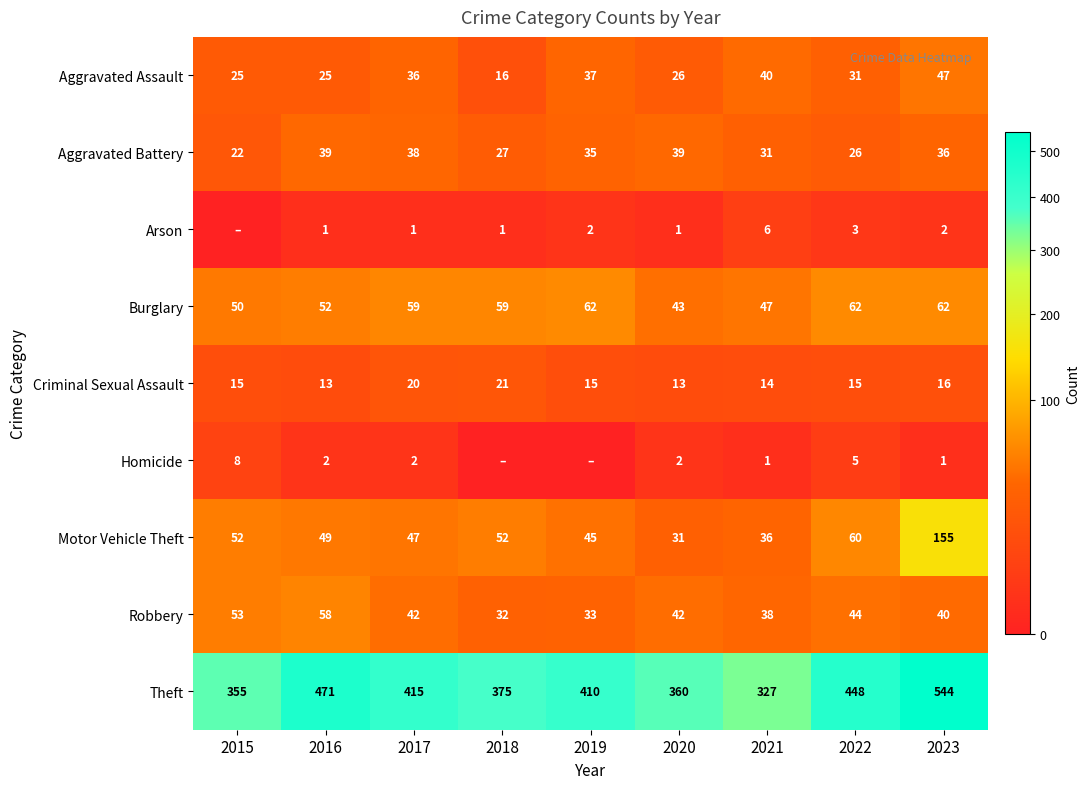

True or false: Burglary has a value of 27 at 2023.

False